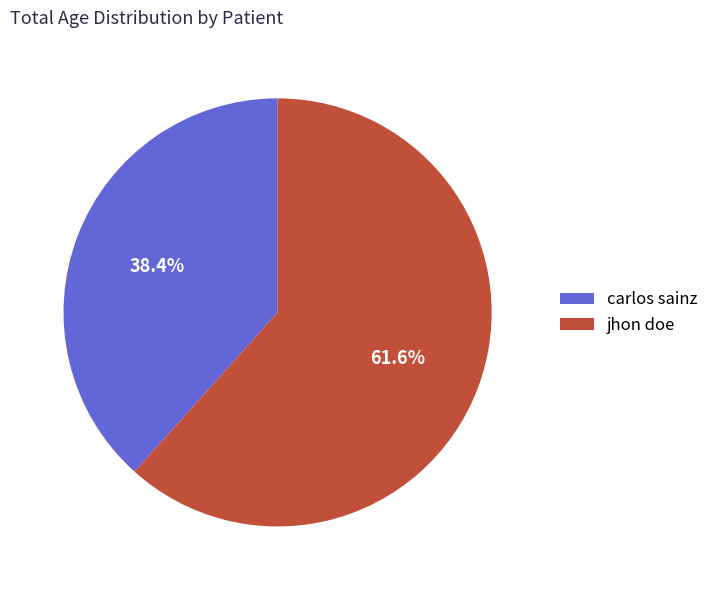

Which category has the smallest portion of the pie?

carlos sainz